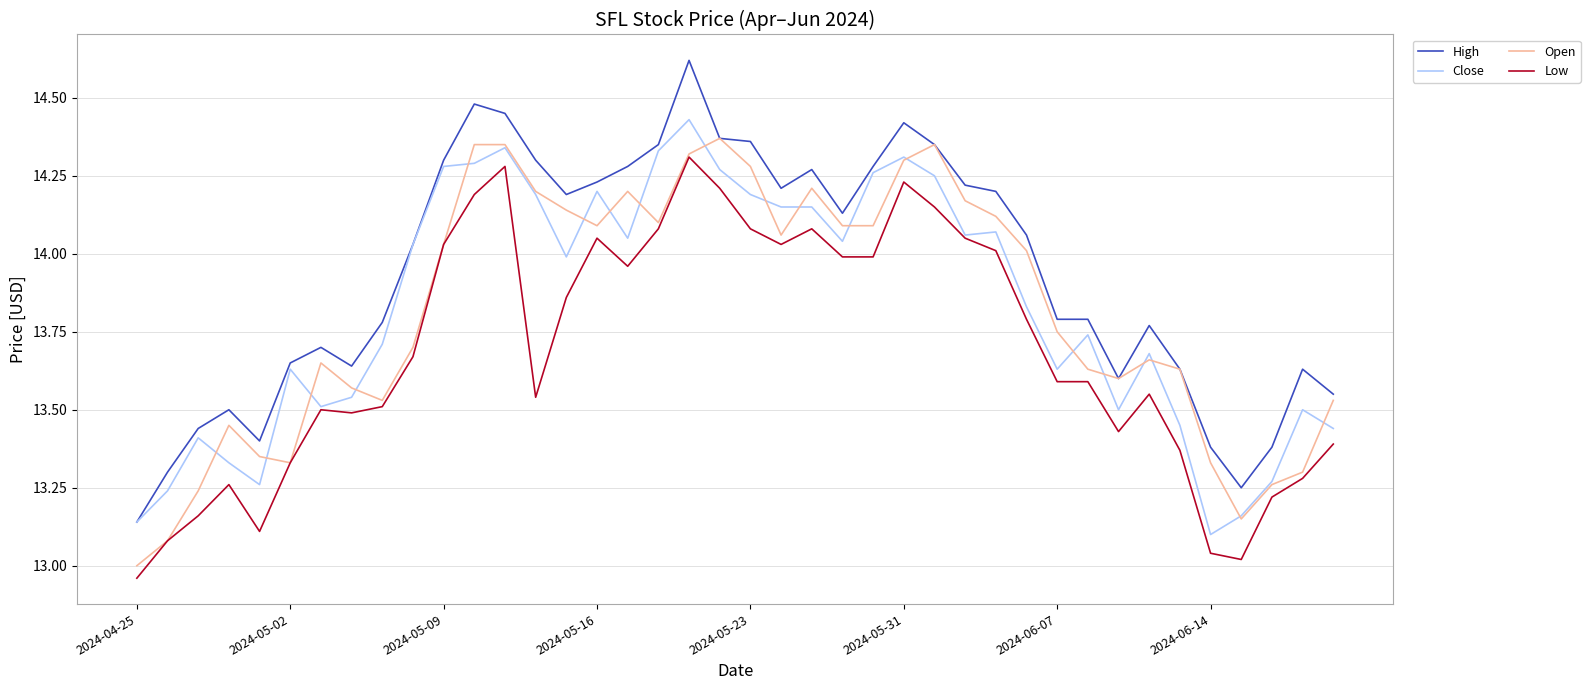

True or false: High and Low intersect in this chart.

False